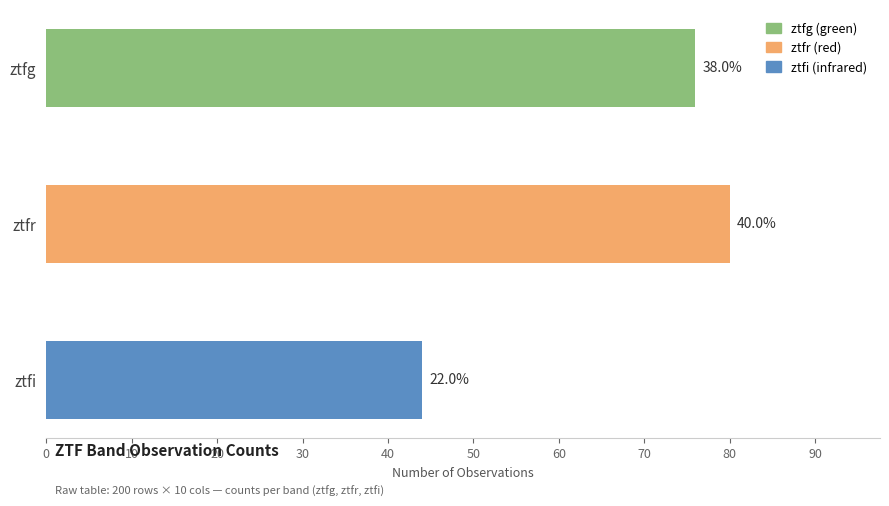

What is the smallest value displayed?

44